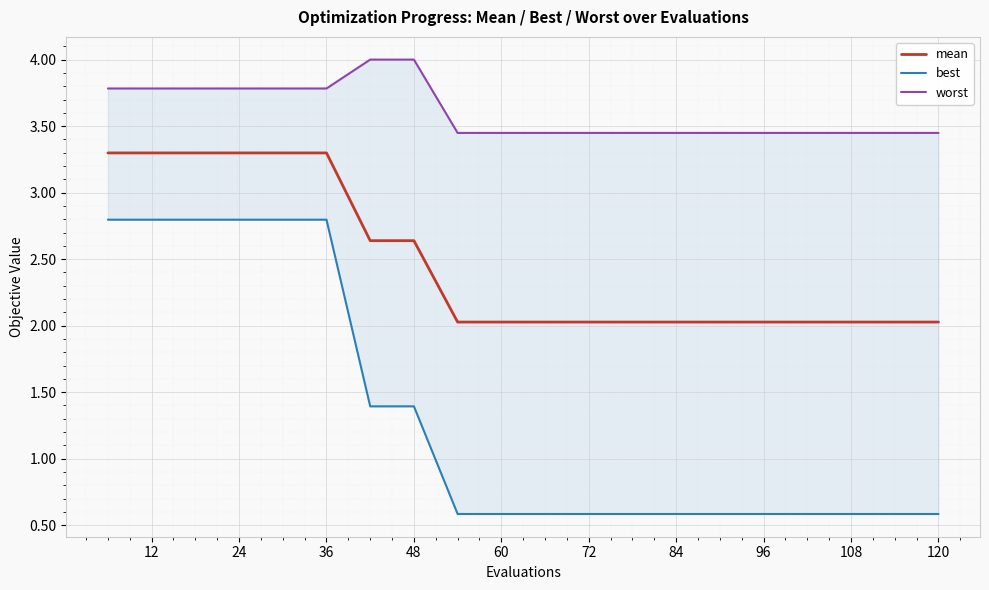

Reading left to right, what are all the values shown in this chart?

mean: 3.3	3.3	3.3	3.3	3.3	3.3	2.6	2.6	2.0	2.0	2.0	2.0	2.0	2.0	2.0	2.0	2.0	2.0	2.0	2.0
best: 2.8	2.8	2.8	2.8	2.8	2.8	1.4	1.4	0.6	0.6	0.6	0.6	0.6	0.6	0.6	0.6	0.6	0.6	0.6	0.6
worst: 3.8	3.8	3.8	3.8	3.8	3.8	4.0	4.0	3.4	3.4	3.4	3.4	3.4	3.4	3.4	3.4	3.4	3.4	3.4	3.4